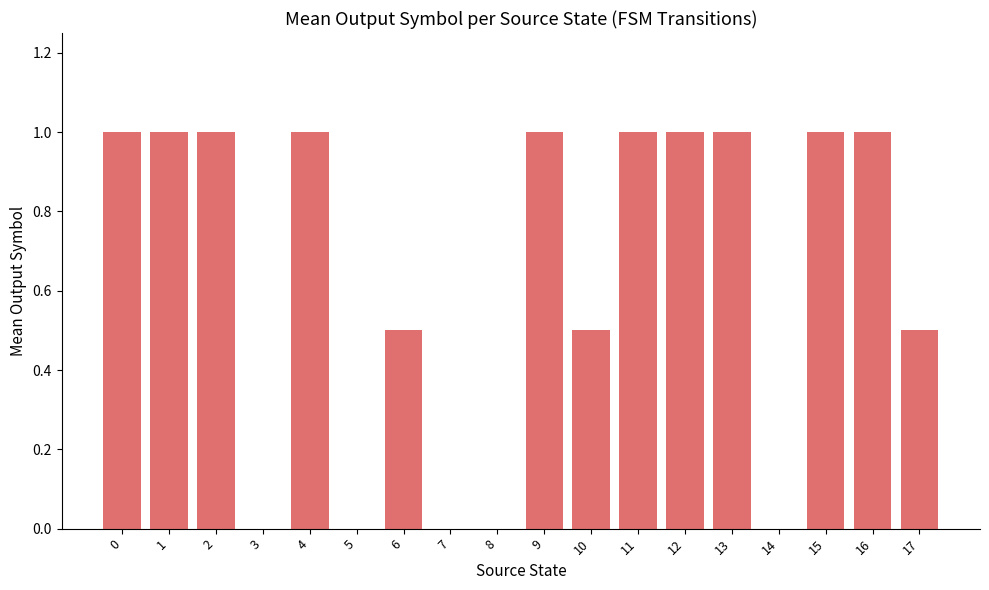

How many series are shown in this chart?

1